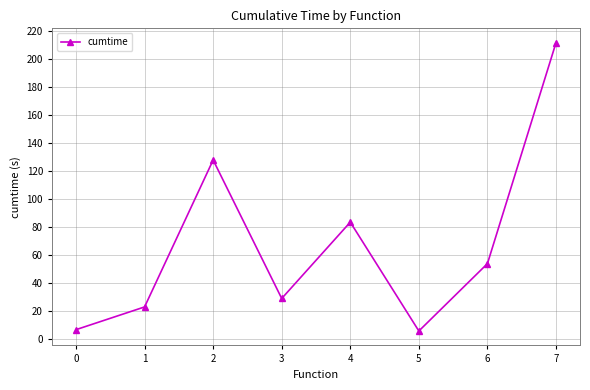

How many points are higher than both their immediate neighbors (excluding endpoints)?

2